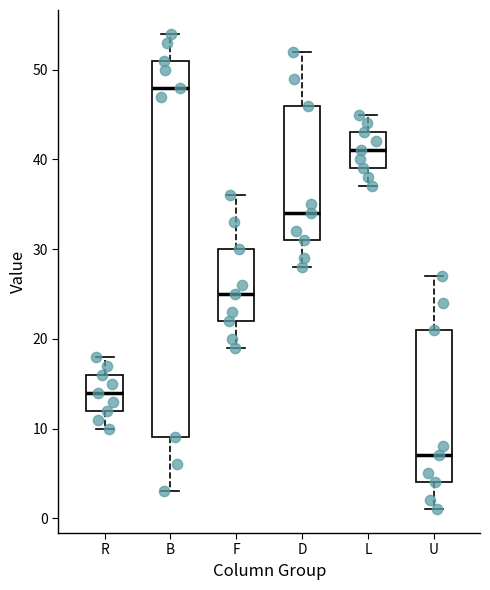

Reading left to right, read every box against the y-axis: the position of its median line, the range the box covers, and the ends of its whiskers. The values are not printed on the chart, so give them approximately, as read against the axis.

R: median 14, box 12 to 16, whiskers 10 to 18
B: median 48, box 9 to 51, whiskers 3 to 54
F: median 25, box 22 to 30, whiskers 19 to 36
D: median 34, box 31 to 46, whiskers 28 to 52
L: median 41, box 39 to 43, whiskers 37 to 45
U: median 7, box 4 to 21, whiskers 1 to 27